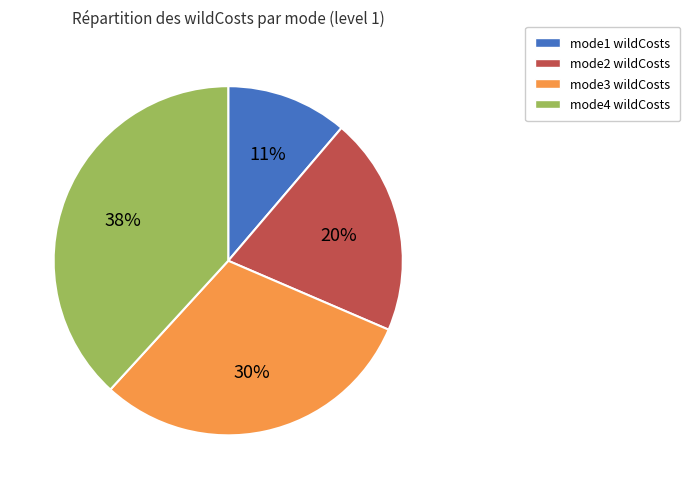

How many slices are in this pie chart?

4